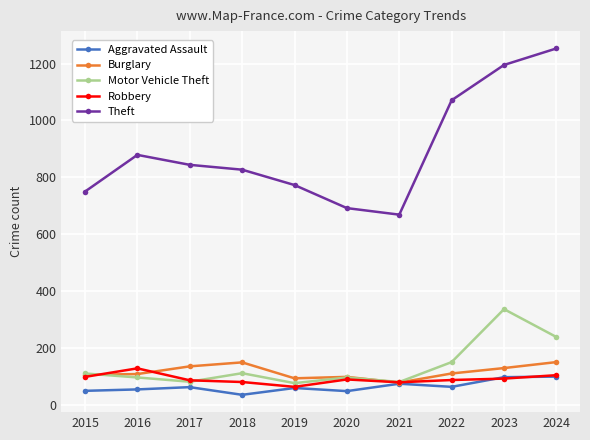

Which series has the largest range (max minus min)?

Theft